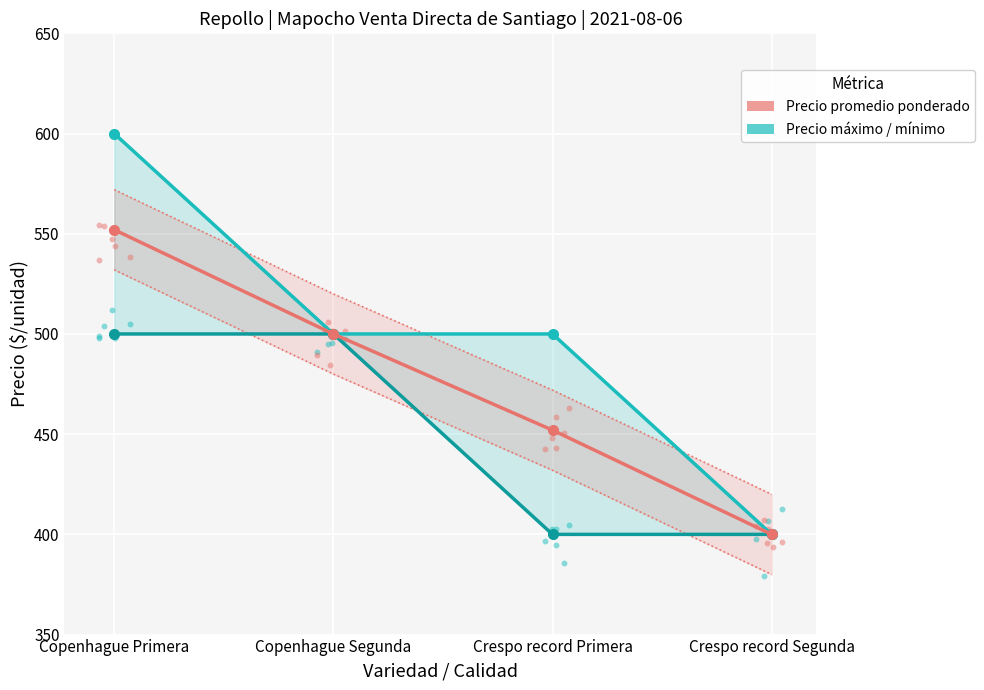

What is the total value across all series at Copenhague Segunda?

1000